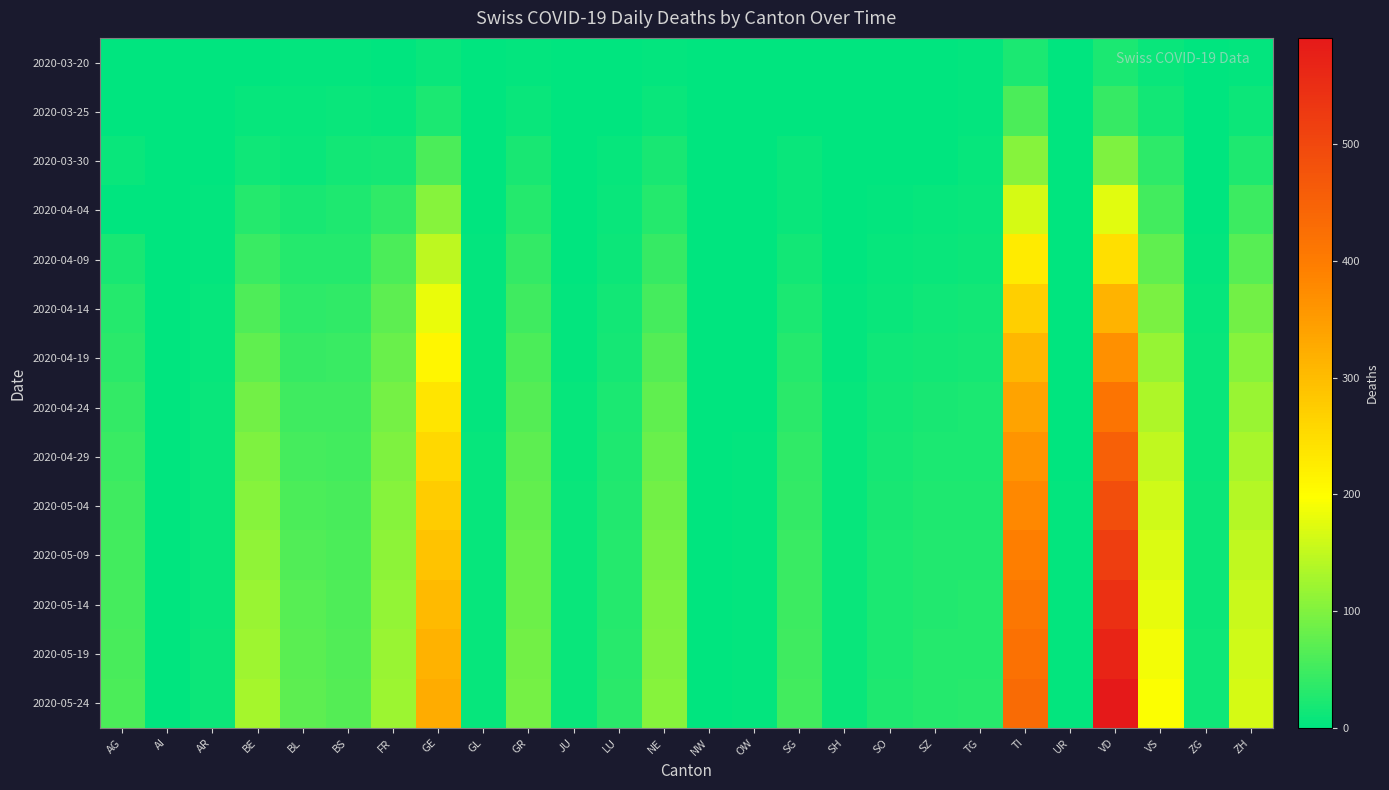

At AR, list the series in order from largest to smallest.

2020-05-19, 2020-05-24, 2020-05-09, 2020-05-14, 2020-04-29, 2020-05-04, 2020-04-24, 2020-04-19, 2020-04-14, 2020-04-09, 2020-04-04, 2020-03-25, 2020-03-30, 2020-03-20